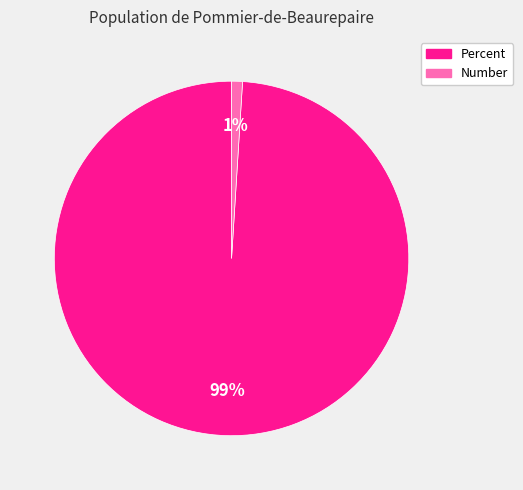

Rank the categories by value from lowest to highest.

Number, Percent